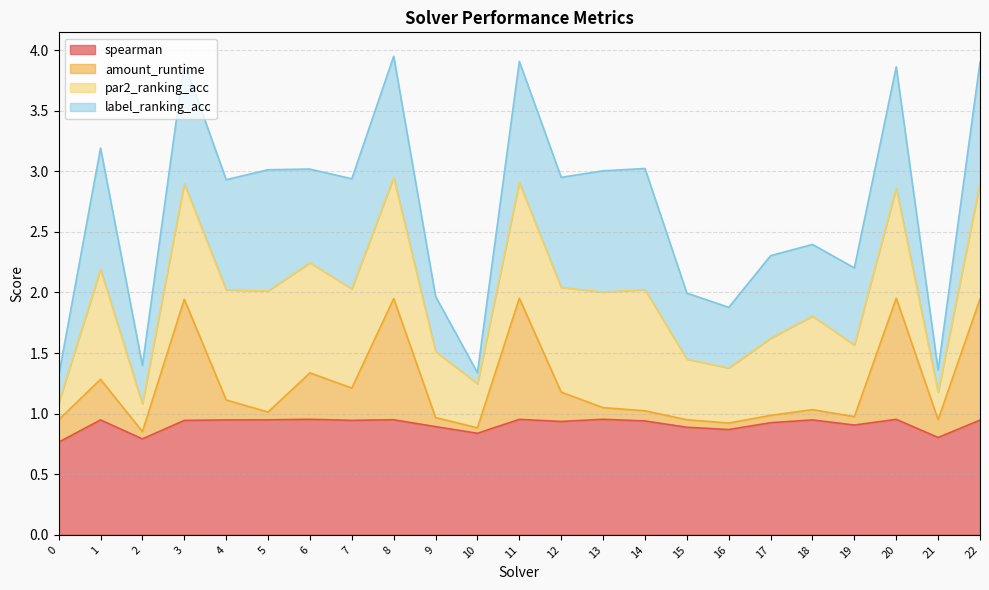

What is the total value across all series at 1?

3.2